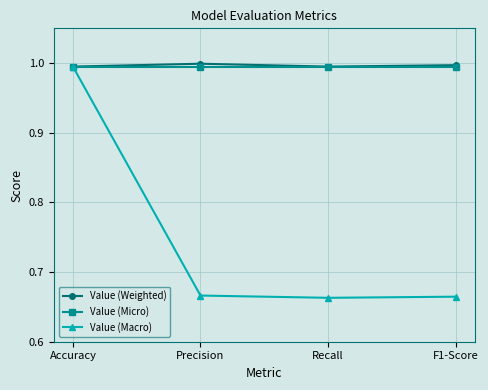

True or false: Value (Weighted) has more than 1 interior local peaks.

False